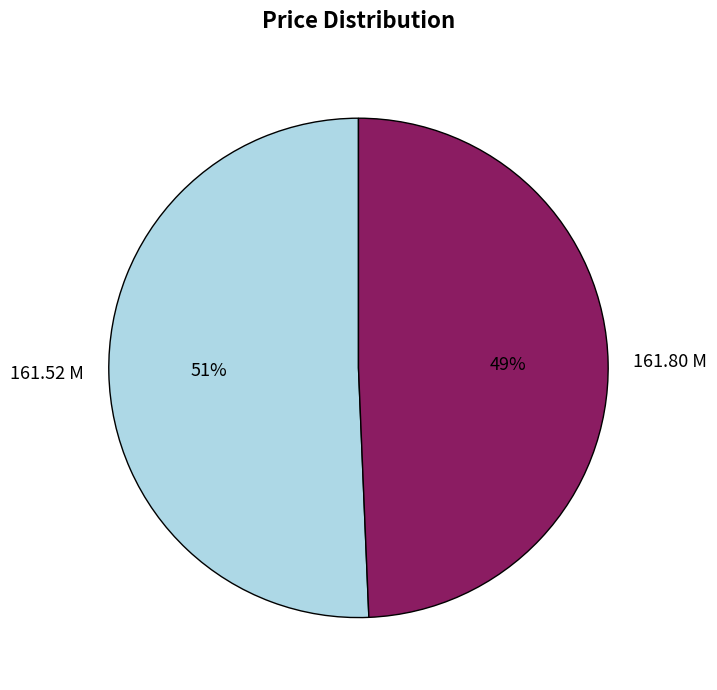

Which category accounts for the majority?

161.52 M